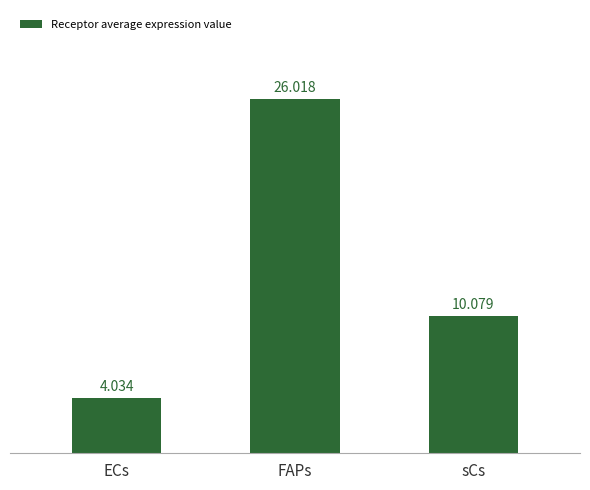

List the labels in order of value, largest first.

FAPs, sCs, ECs